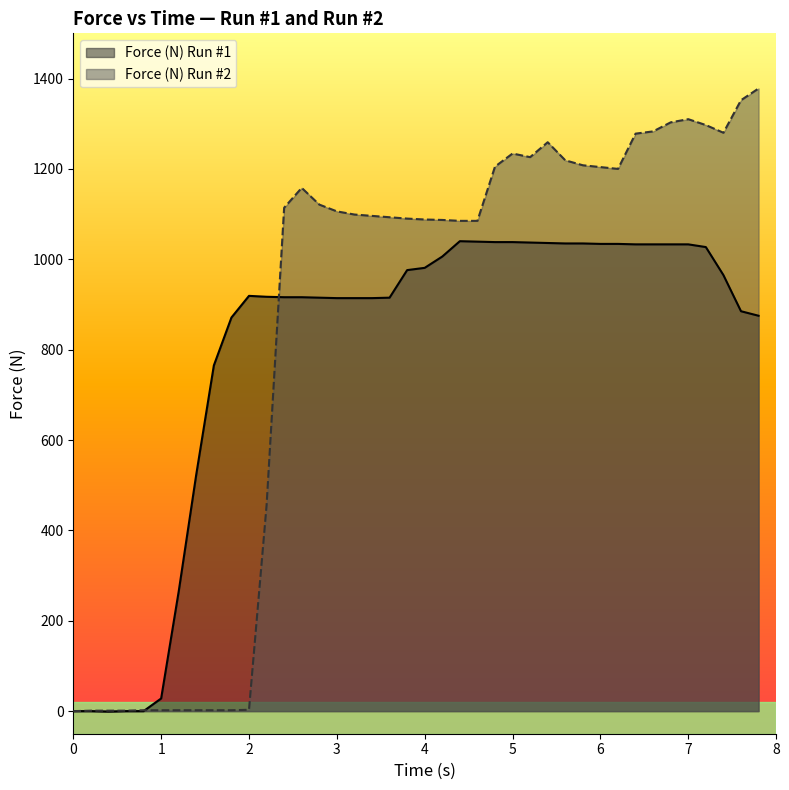

How many lines are shown in the chart?

2